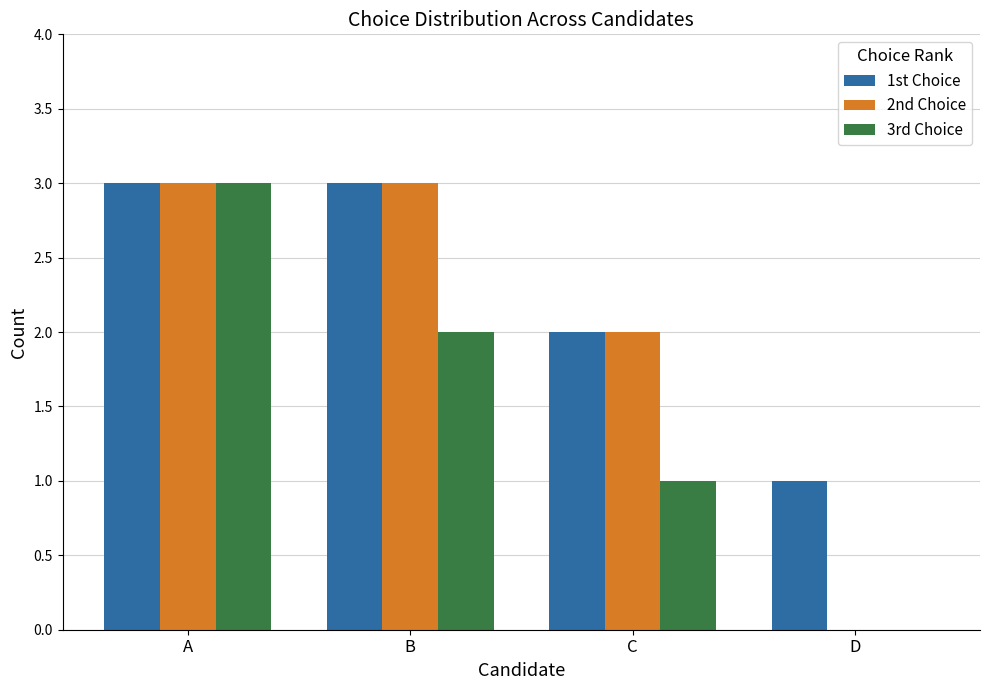

What is the maximum value shown in the chart?

3